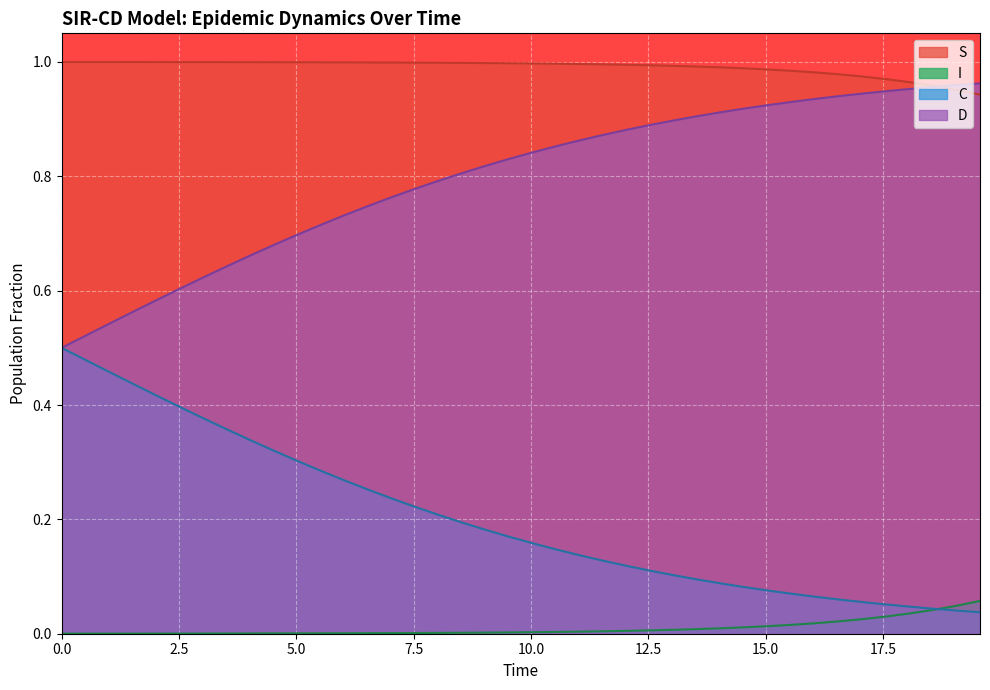

List the series in order of their peak value, lowest first.

I, C, D, S